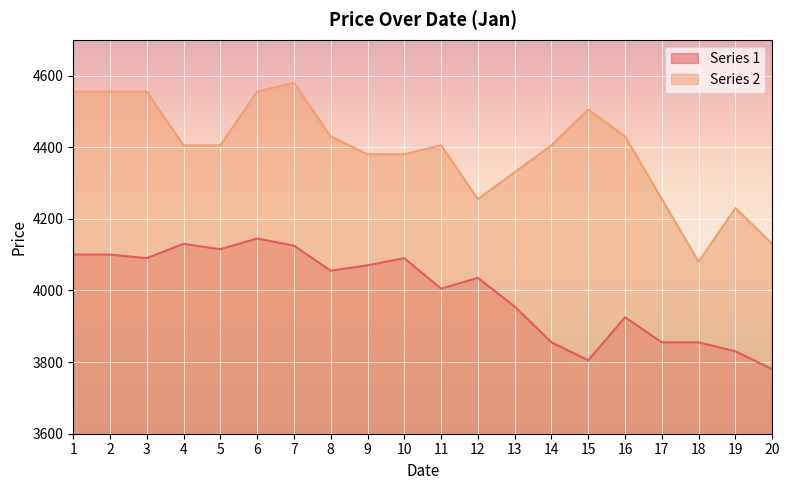

What is the average value of the Series 1 series?

3996